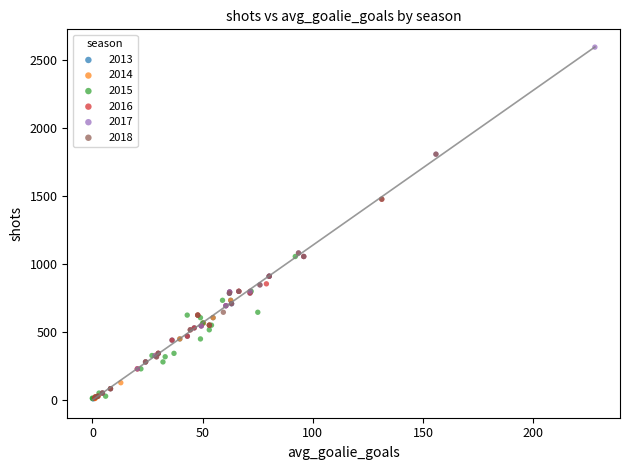

What are all the series names shown in the legend?

2013, 2014, 2015, 2016, 2017, 2018